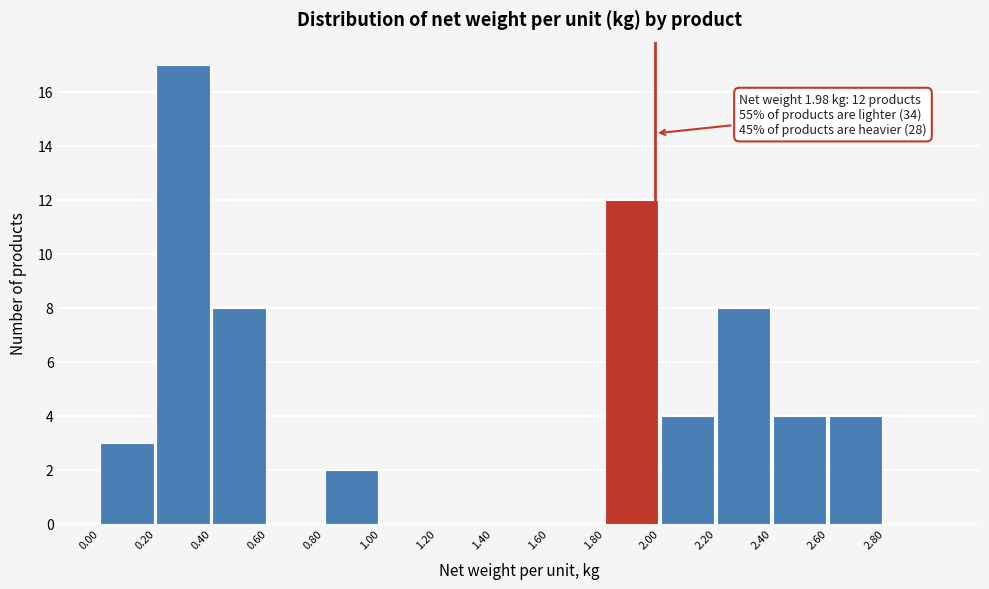

Which range on the x-axis has the tallest bar?

0.2 to 0.4